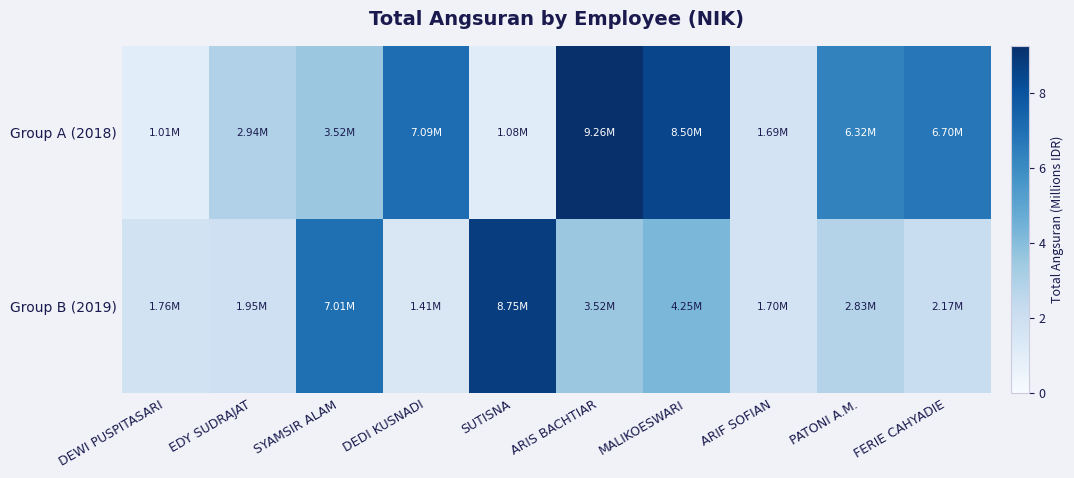

What is the total value across all series at MALIKOESWARI?

12.8